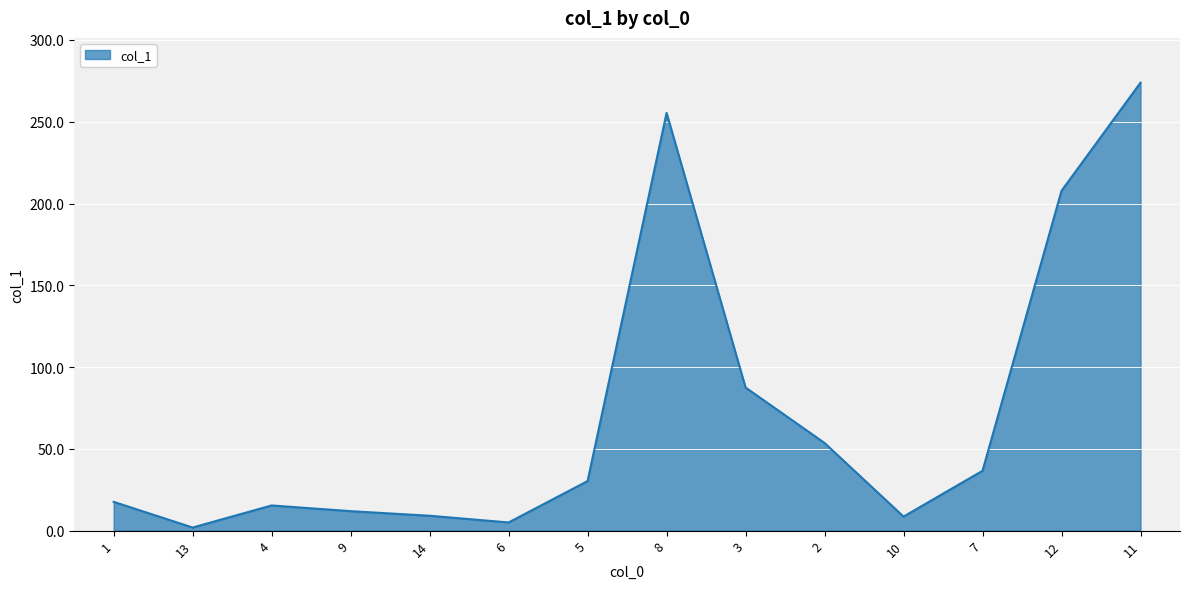

At which label does the data first exceed 30?

5